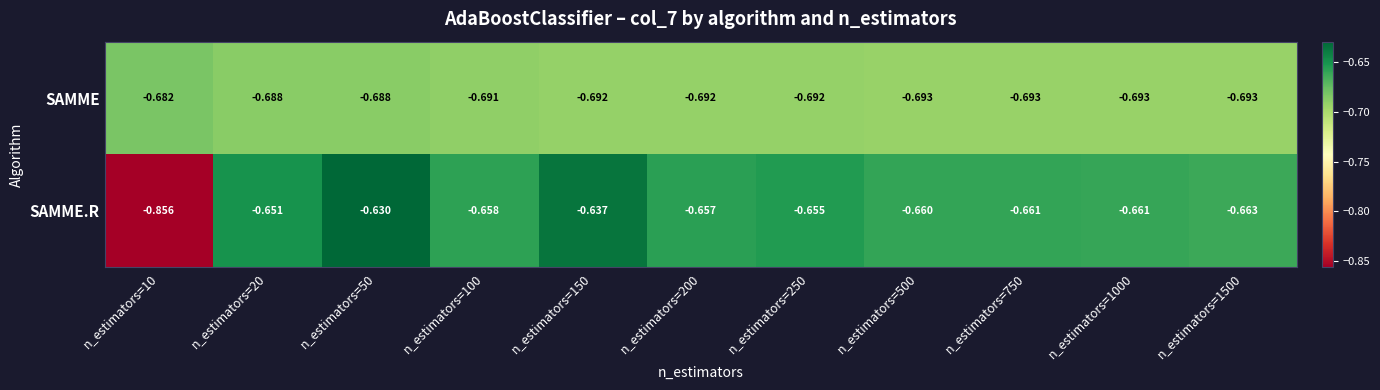

Rank the series by their average value, from lowest to highest.

SAMME, SAMME.R